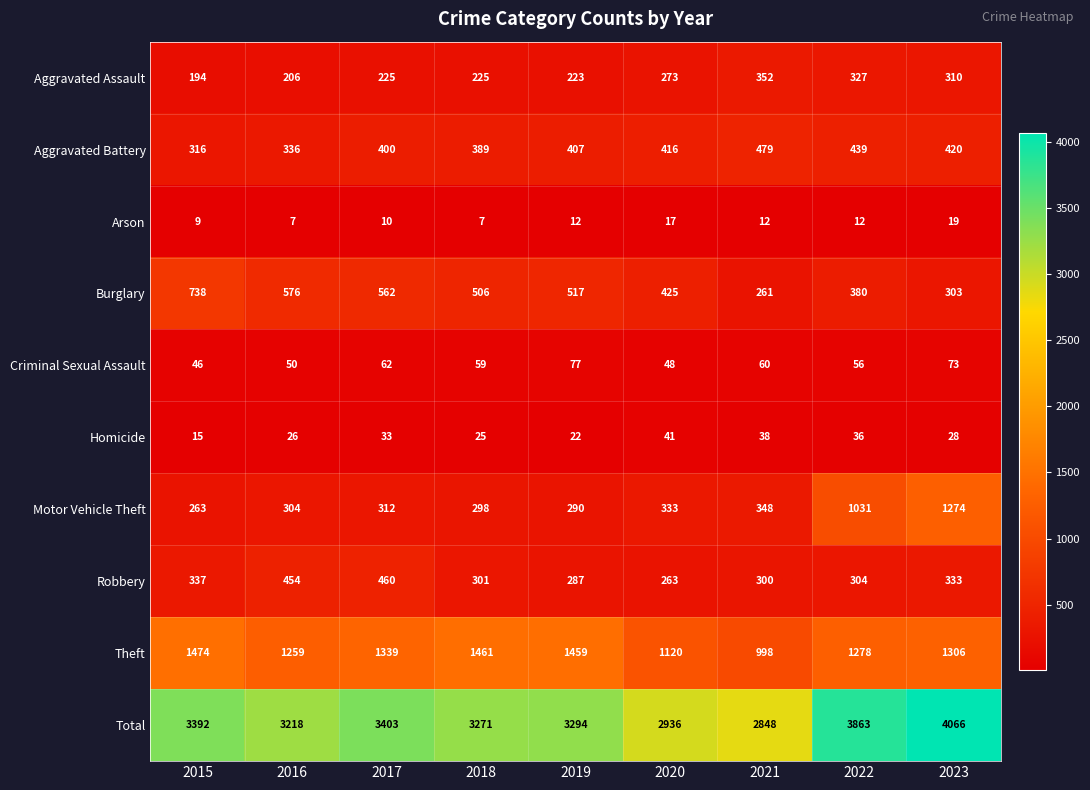

At which label does Robbery first exceed 304?

2015